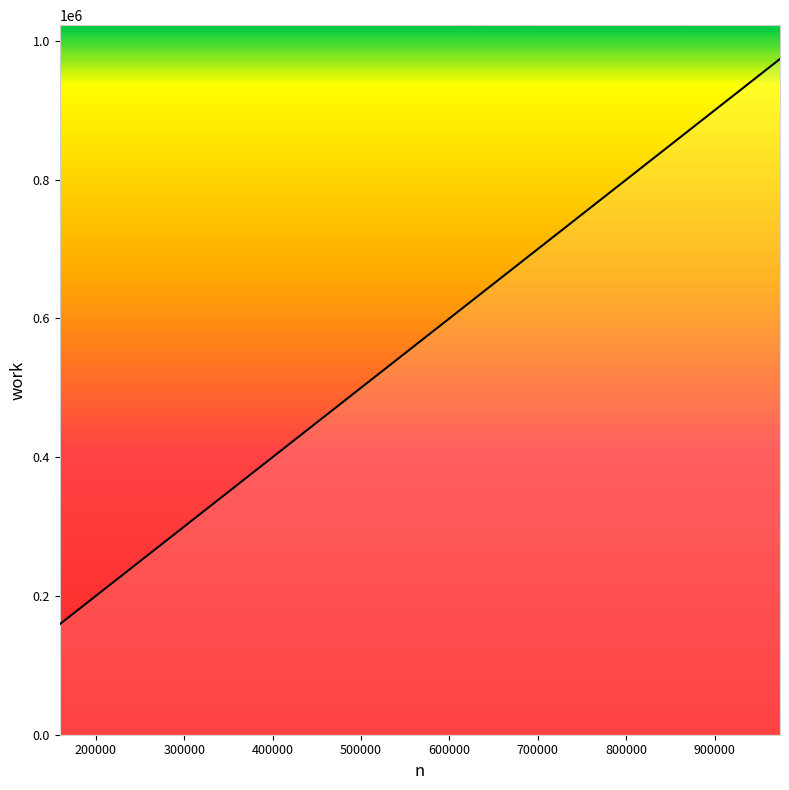

What is the difference between the maximum and minimum values?

814852